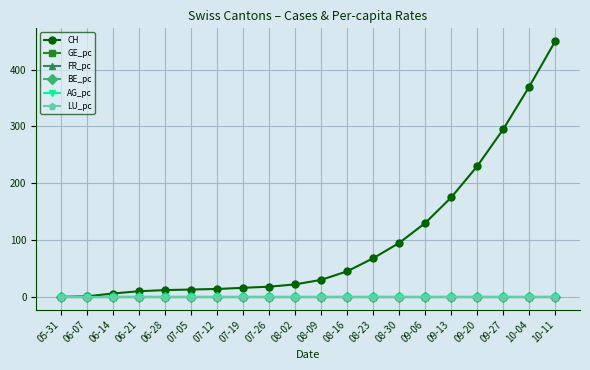

The value of FR_pc at 08-23 is 0.0. True or false?

True